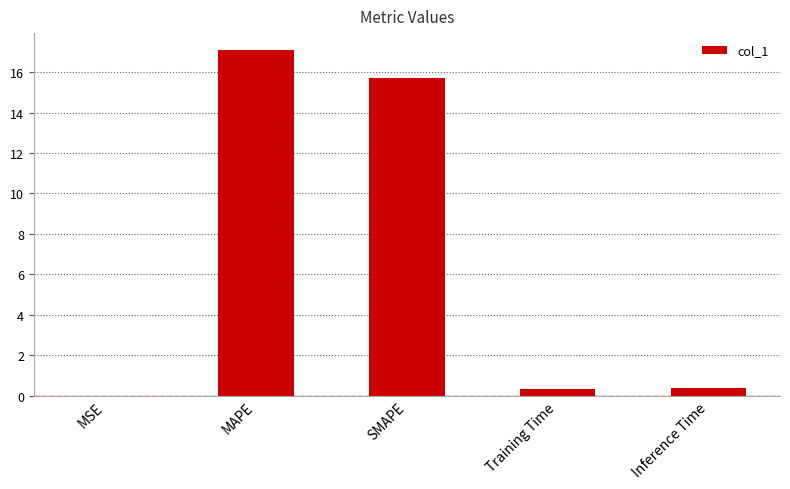

Is it true that the value at MSE is 0.0?

True